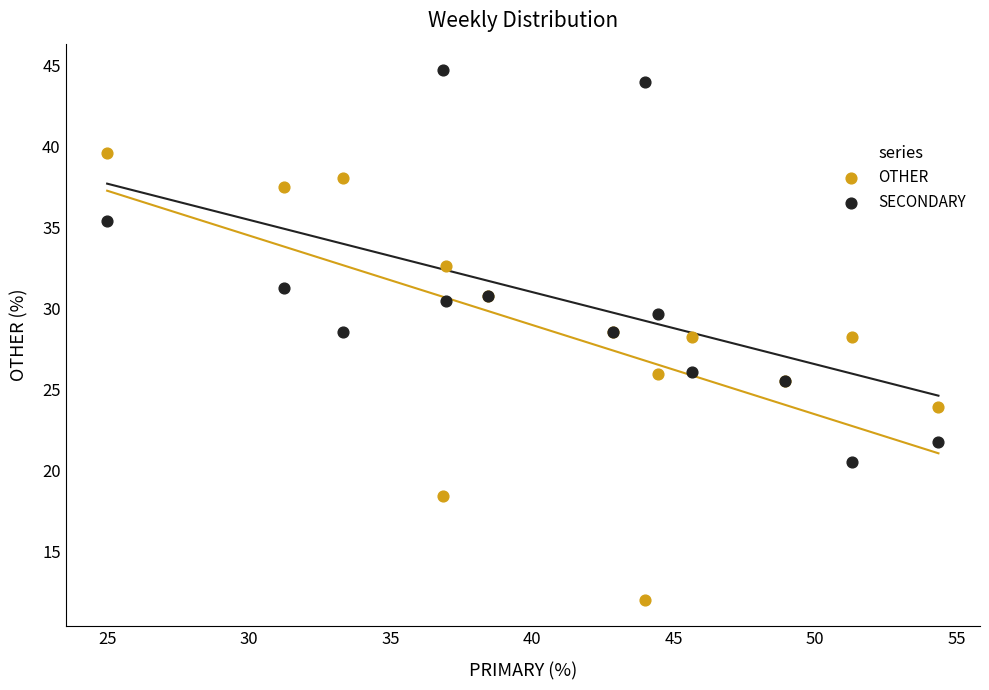

Which series contains the lowest Y value?

OTHER